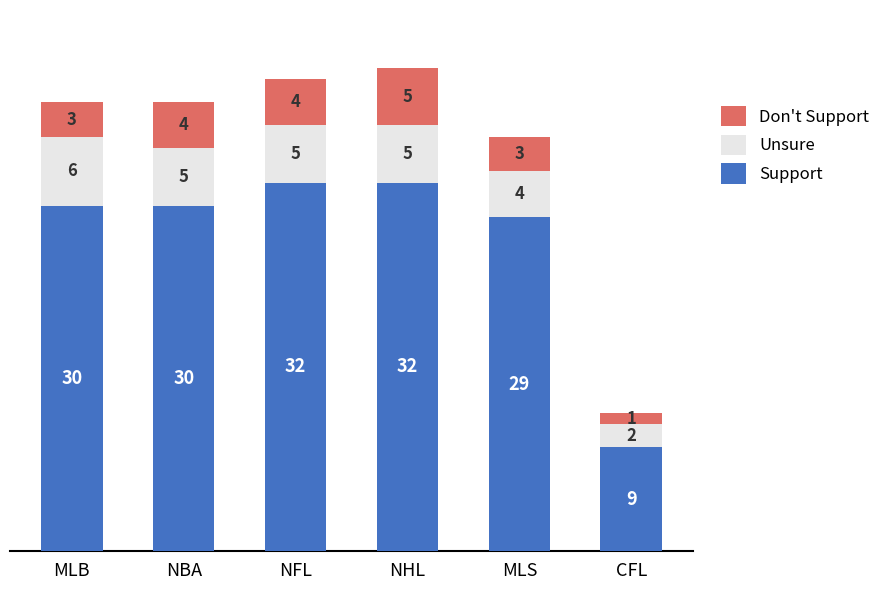

What is the total value across all series at MLB?

39